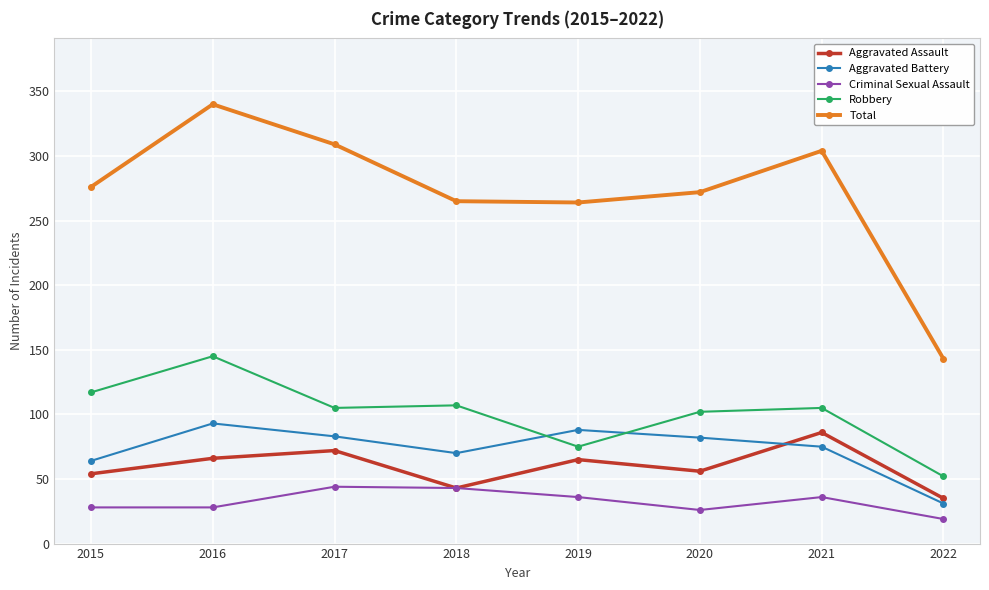

At which category does the chart reach its minimum across all series?

2022